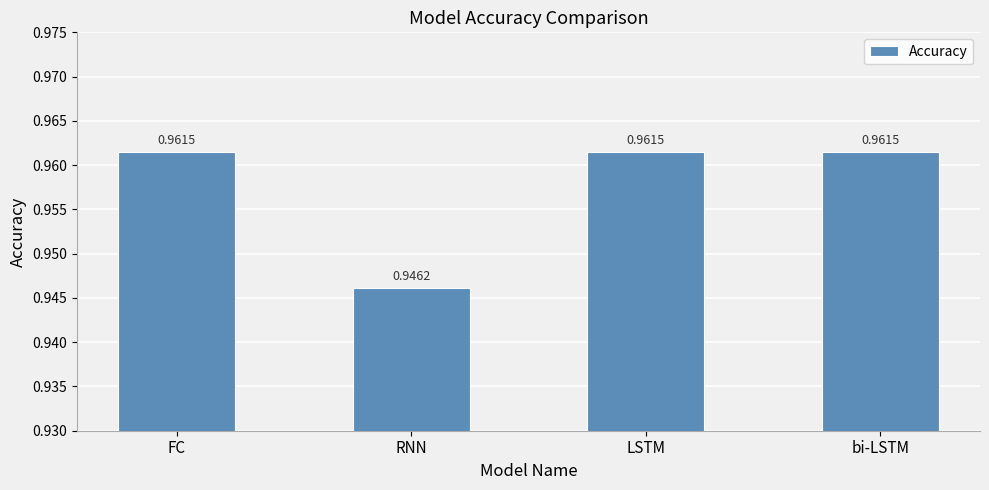

What is the label of the 2nd bar from the right?

LSTM